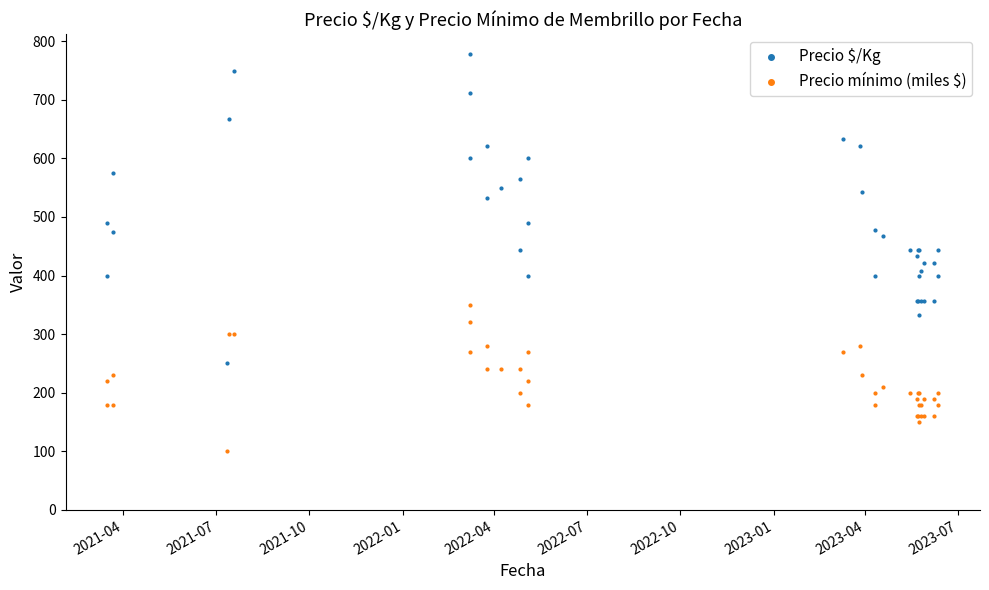

Which series reaches the minimum Y coordinate?

Precio mínimo (miles $)